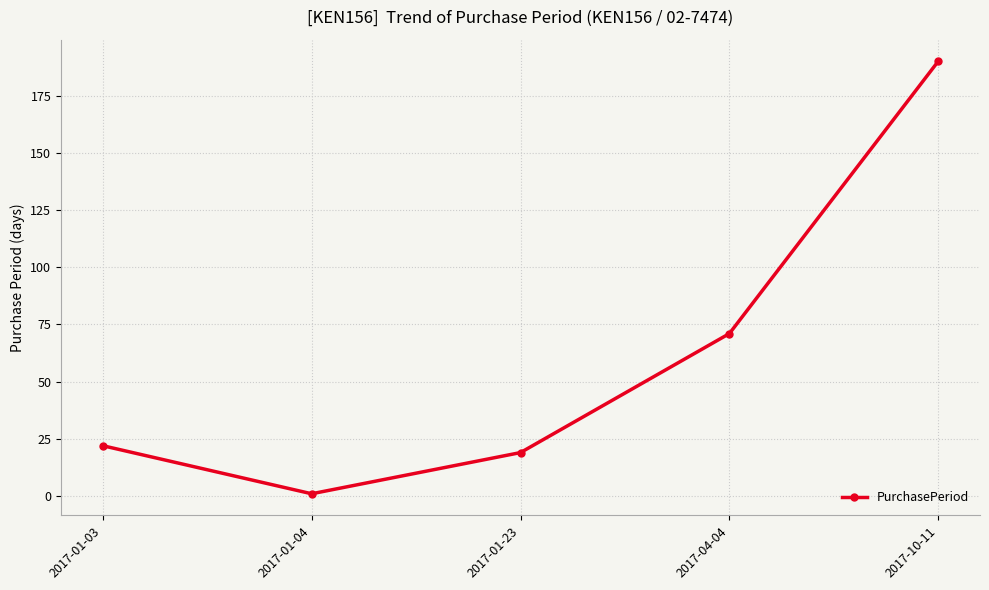

List the labels in order of value, smallest first.

2017-01-04, 2017-01-23, 2017-01-03, 2017-04-04, 2017-10-11